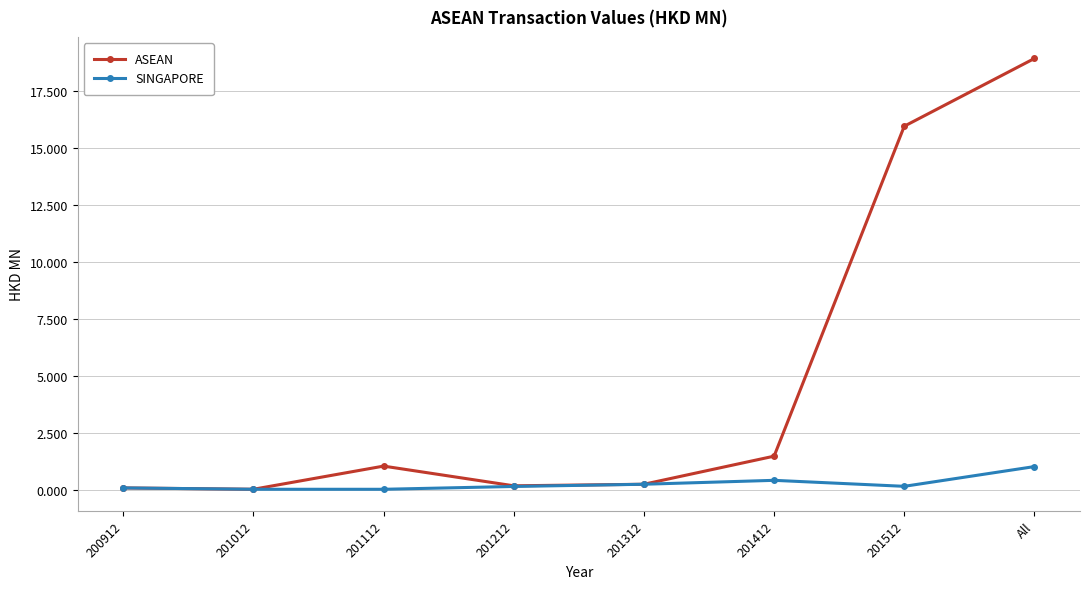

At how many categories does at least one series exceed 12?

2